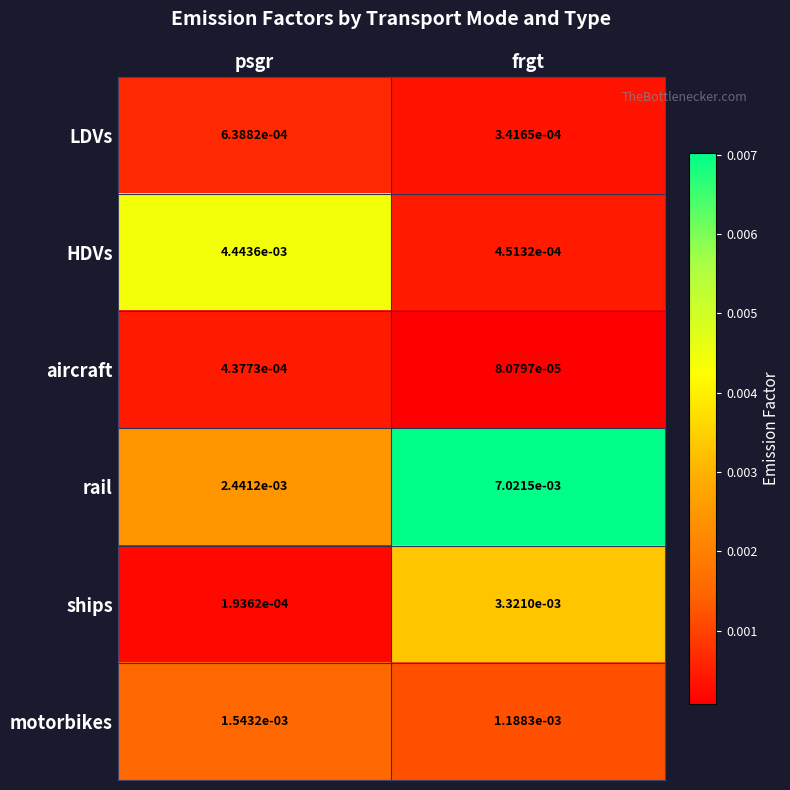

Between psgr and frgt, which series saw the biggest shift?

rail